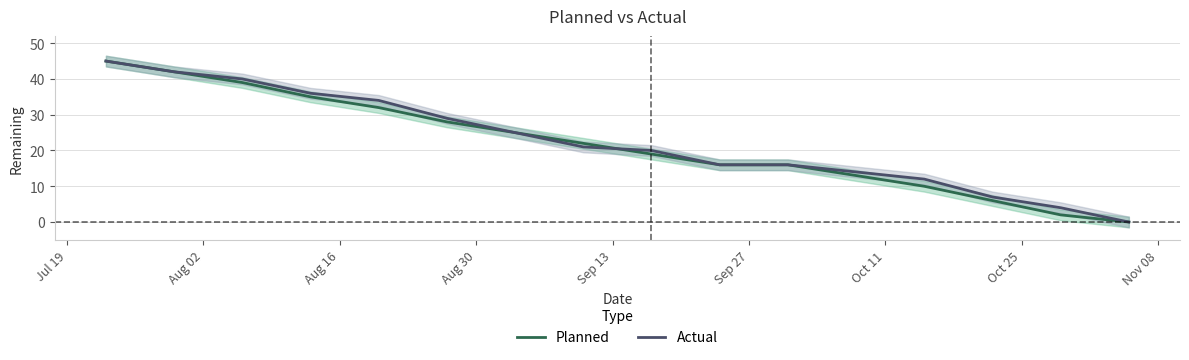

Reading left to right, extract all data points from this chart.

Planned: 45	42	39	35	32	28	25	22	19	16	16	13	10	6	2	0
Actual: 45	42	40	36	34	29	25	21	20	16	16	14	12	7	4	0